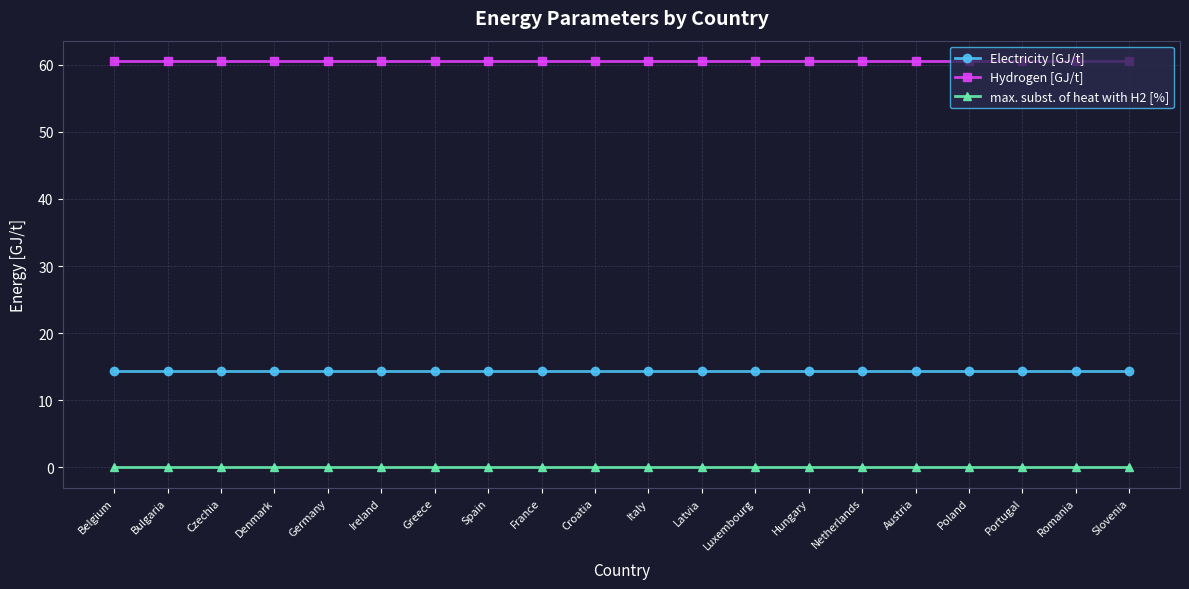

Read the Hydrogen [GJ/t] value at Belgium.

60.5